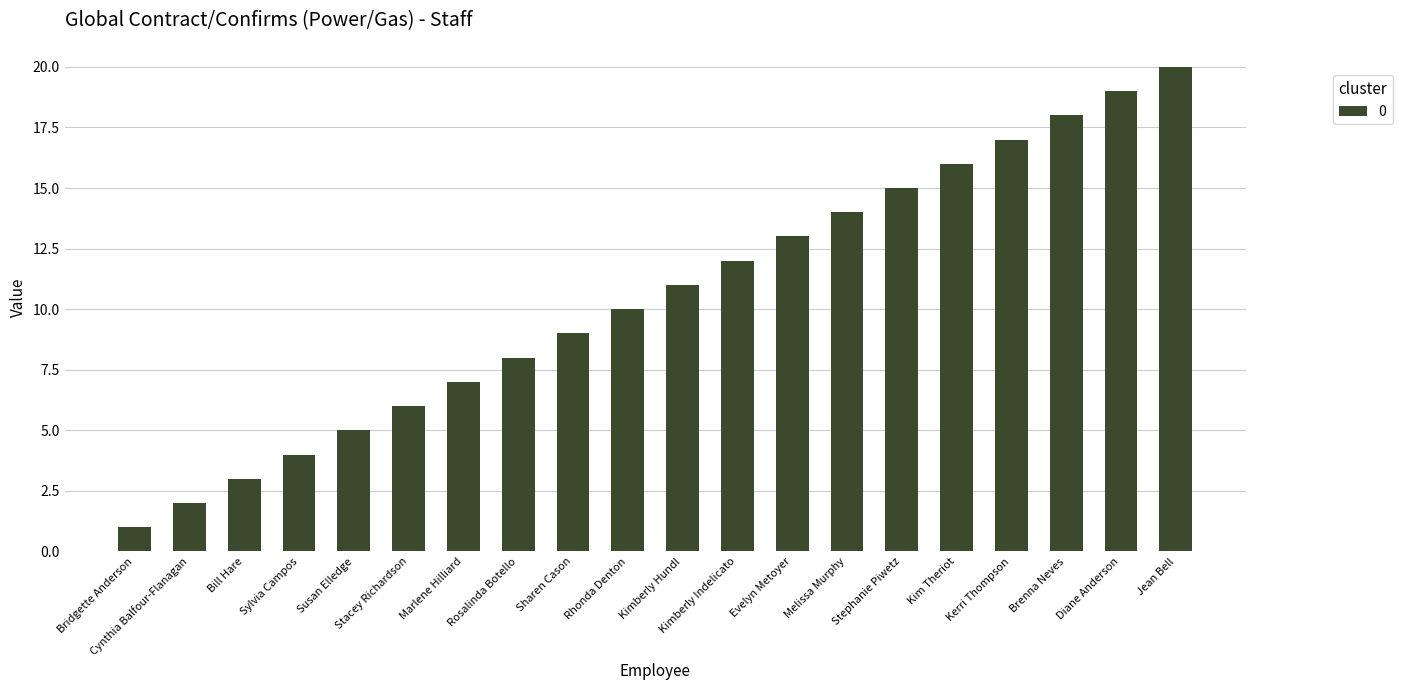

What is the change in value from Sharen Cason to Diane Anderson?

+10